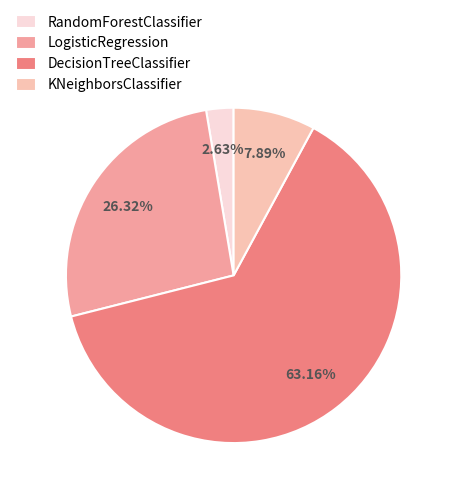

Count the number of slices in the pie.

4